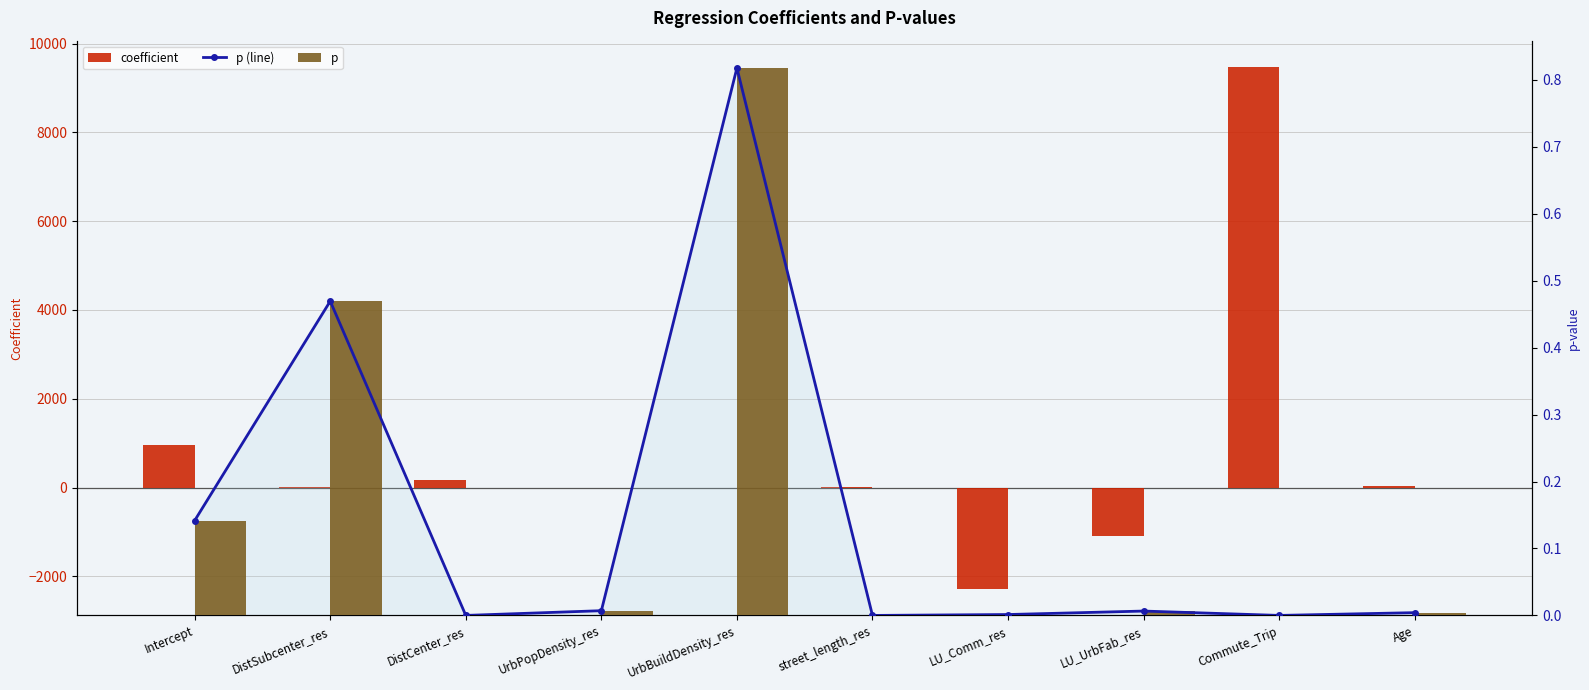

Rank the categories by coefficient value from highest to lowest.

Commute_Trip, Intercept, DistCenter_res, Age, DistSubcenter_res, street_length_res, UrbBuildDensity_res, UrbPopDensity_res, LU_UrbFab_res, LU_Comm_res